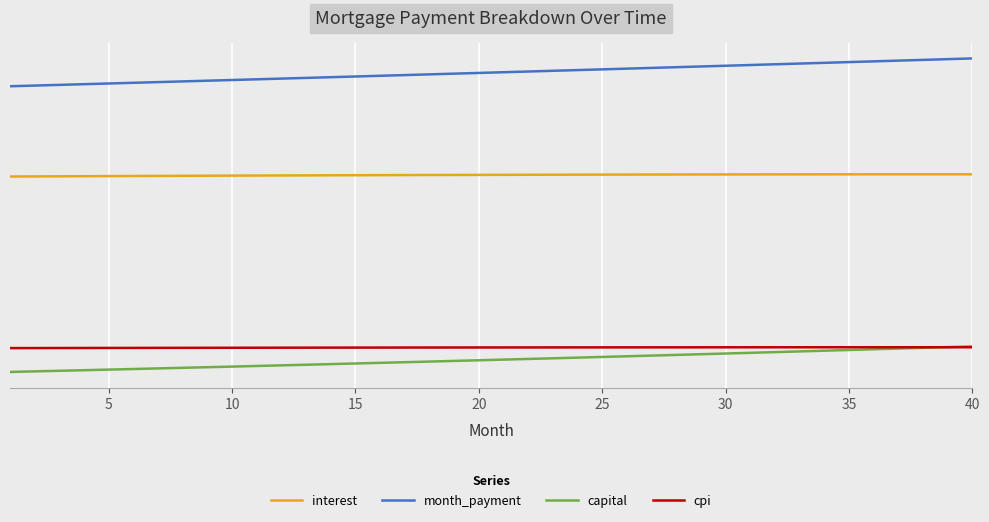

What are all the series names shown in the legend?

interest, month_payment, capital, cpi